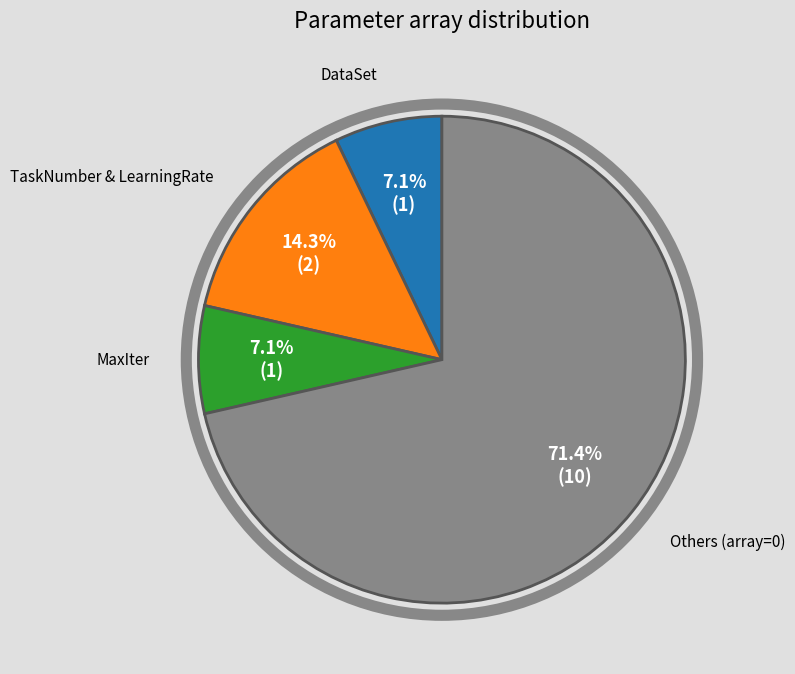

How many slices are in this pie chart?

4